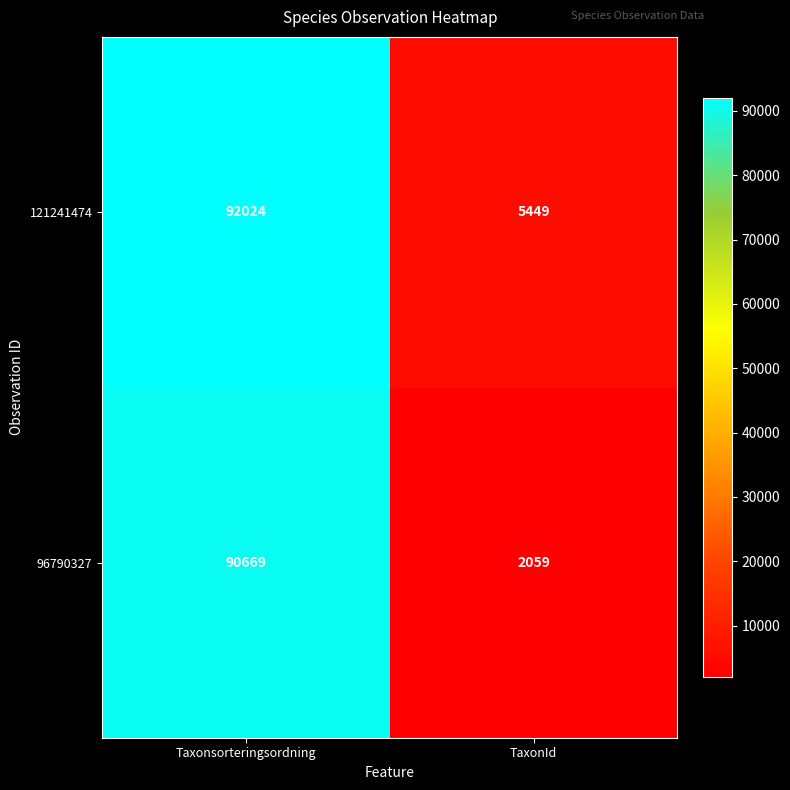

List the labels in order of 96790327 value, largest first.

Taxonsorteringsordning, TaxonId